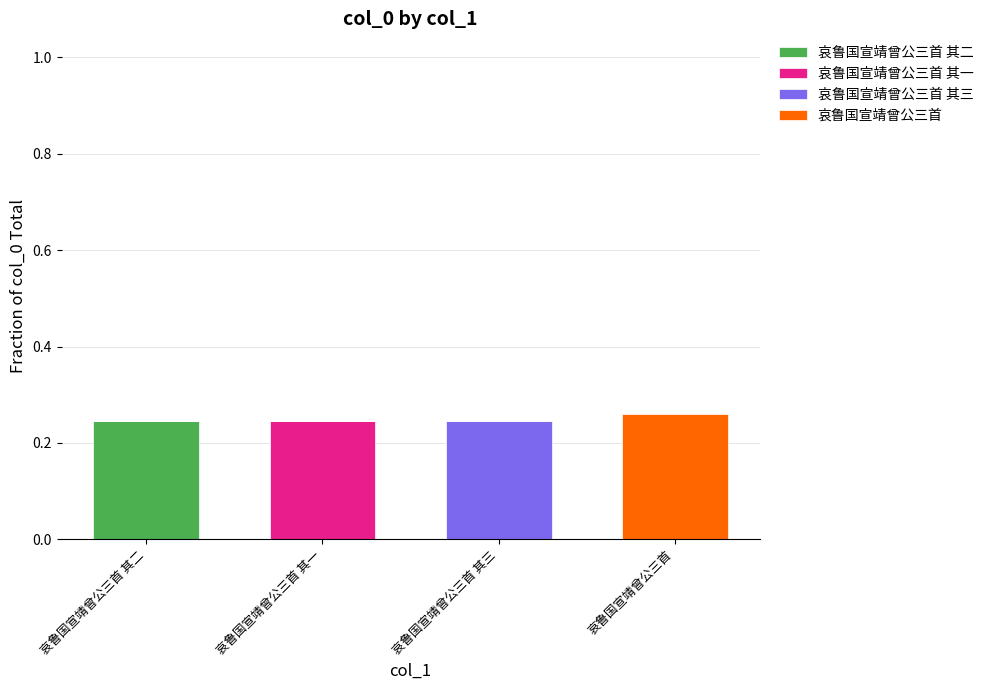

What is the label of the 4th bar from the right?

哀鲁国宣靖曾公三首 其二